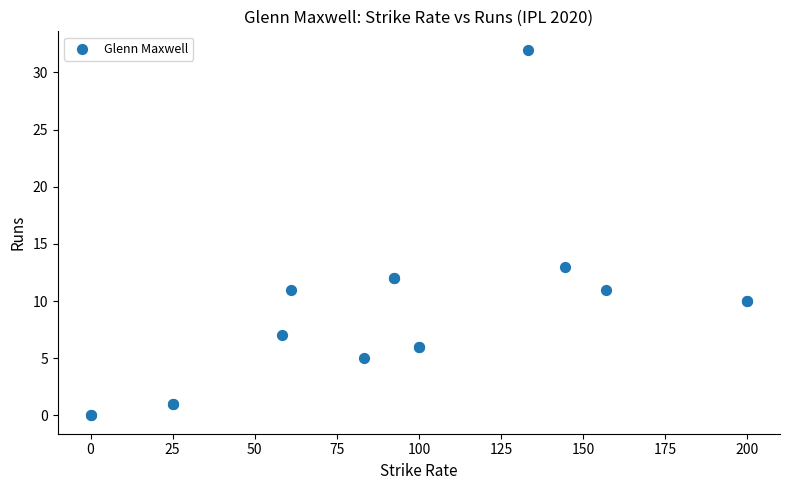

What Y value in the scatter plot is closest to 16?

13